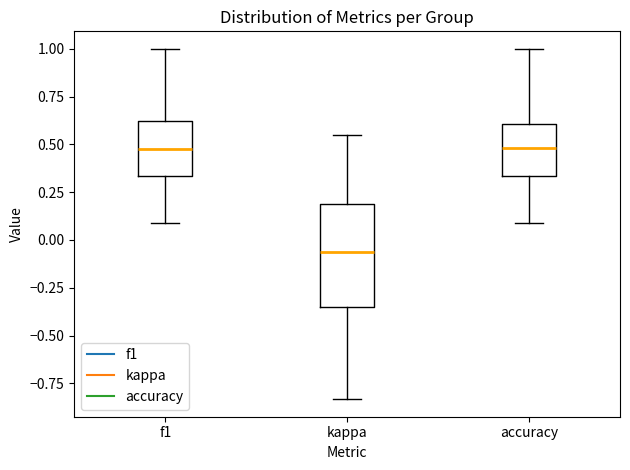

Reading left to right, read every box against the y-axis: the position of its median line, the range the box covers, and the ends of its whiskers. The values are not printed on the chart, so give them approximately, as read against the axis.

f1: median 0.50, box 0.35 to 0.60, whiskers 0.10 to 1.00
kappa: median -0.05, box -0.35 to 0.20, whiskers -0.85 to 0.55
accuracy: median 0.50, box 0.35 to 0.60, whiskers 0.10 to 1.00